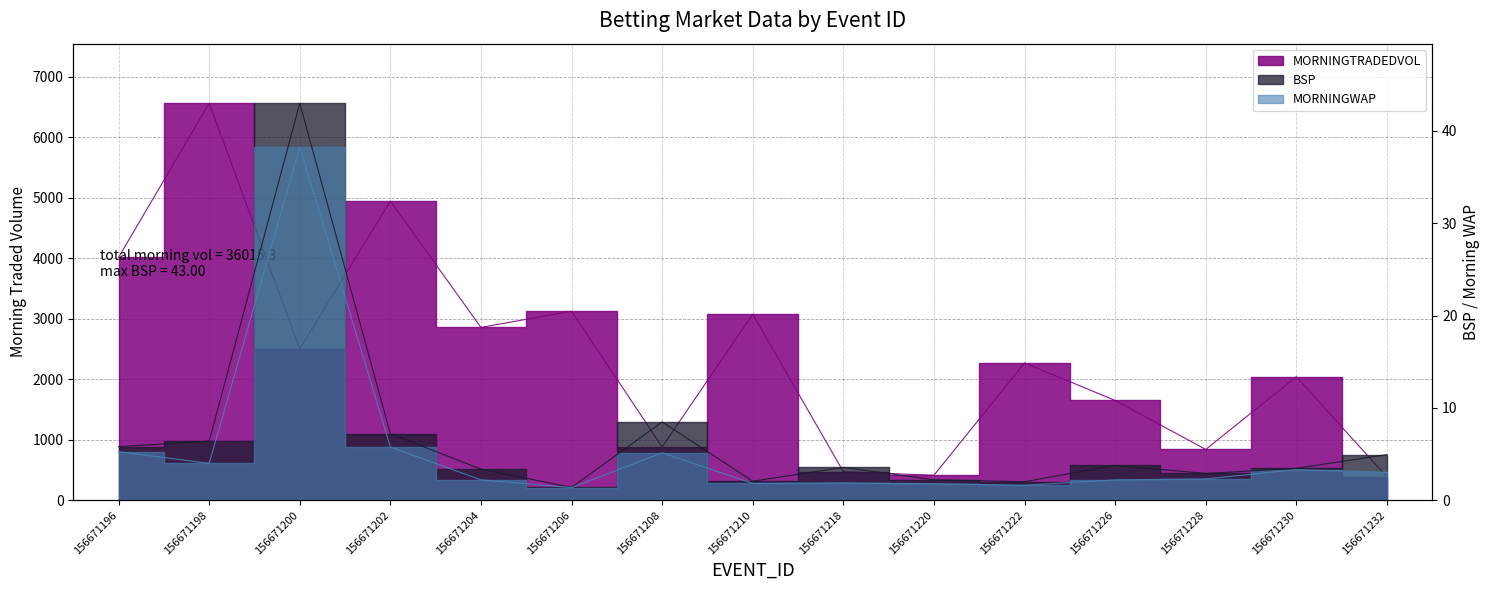

The value of MORNINGWAP at 156671218 is 0.8. True or false?

False